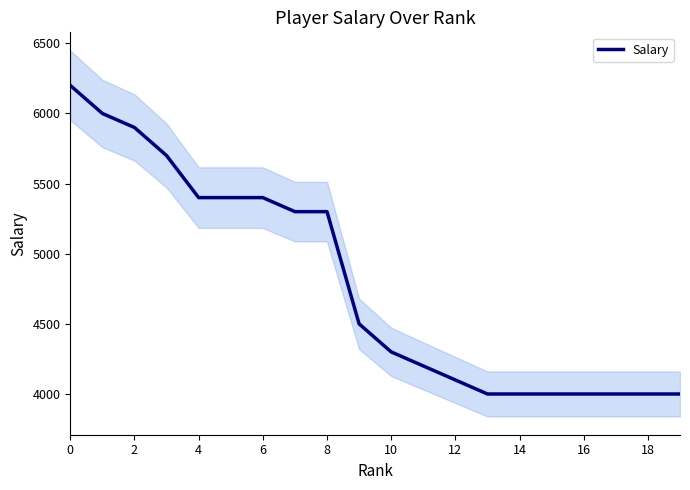

What is the minimum value shown in the chart?

4000